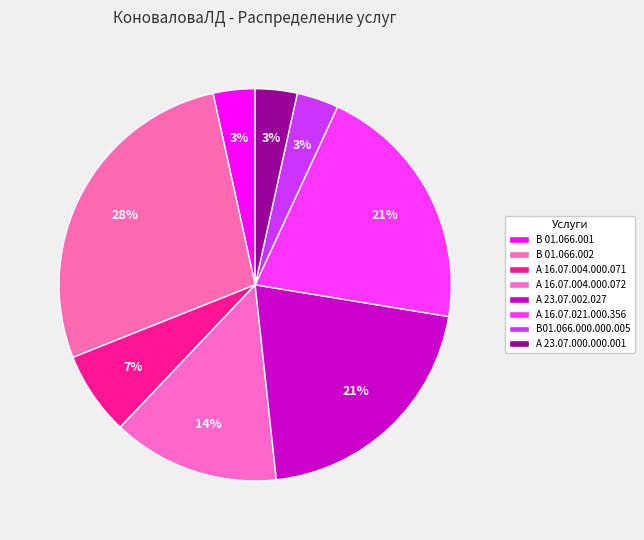

What percentage is the А 16.07.021.000.356 slice, to the nearest percent?

21%